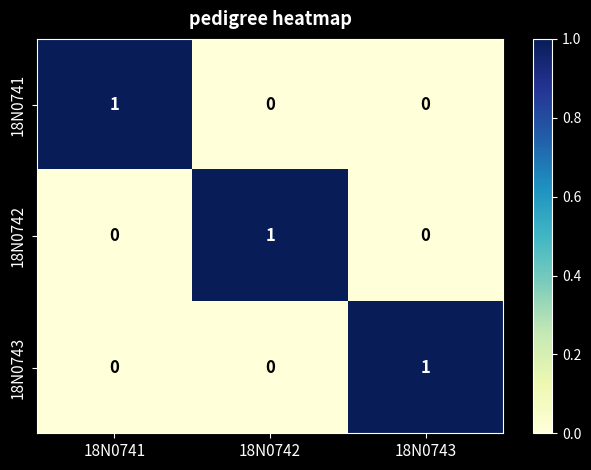

How many 18N0742 values are between 0 and 1?

3